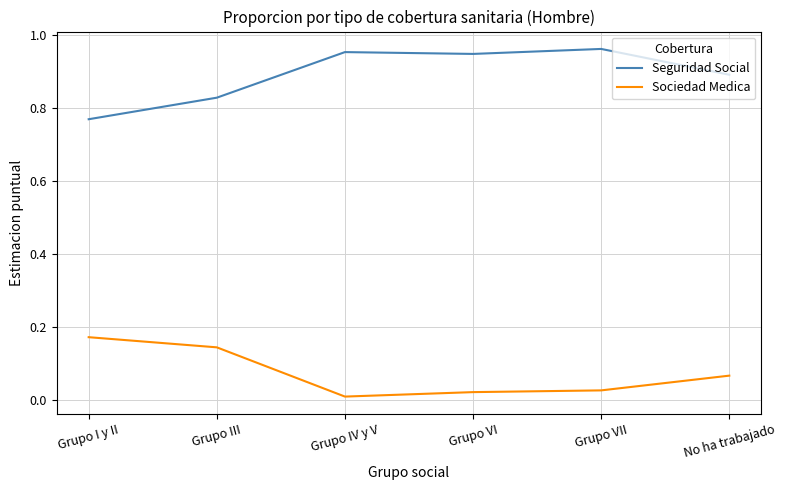

Is the value of Seguridad Social at Grupo IV y V greater than the value of Sociedad Medica at Grupo I y II?

Yes